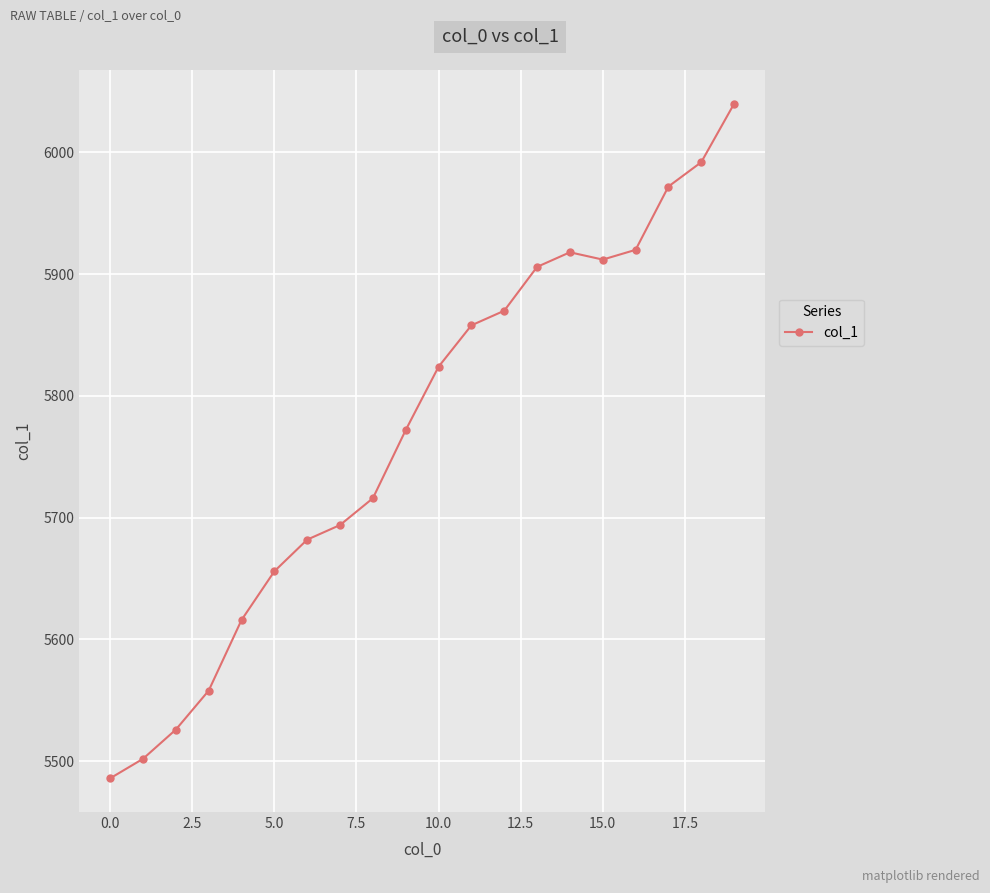

How many interior local peaks (higher than both neighbors) does the data have?

1